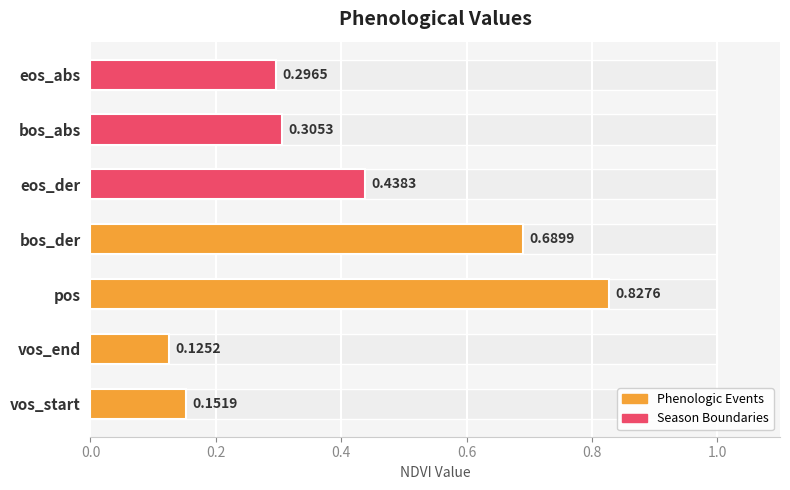

Which category has the highest value across all series?

pos